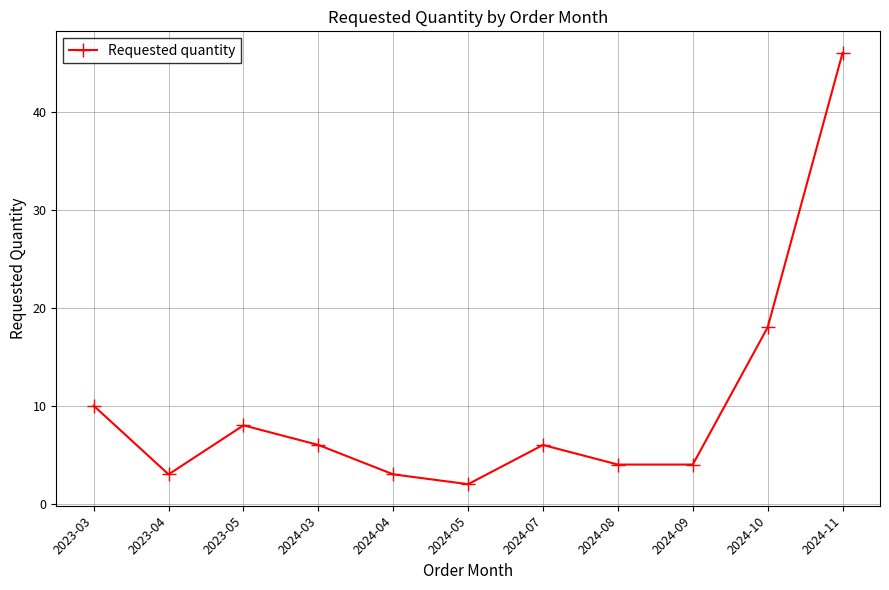

Between 2024-07 and 2024-08, which is larger?

2024-07